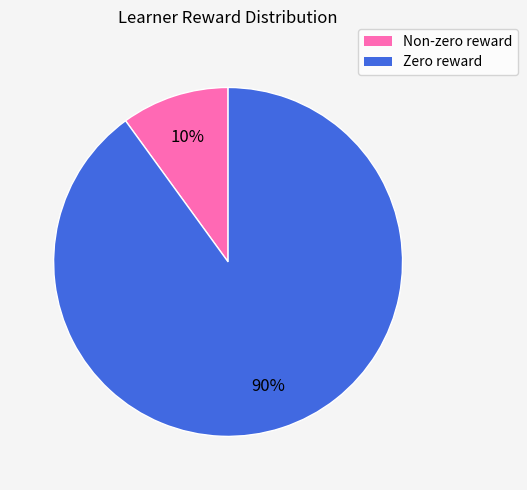

Count the number of slices in the pie.

2